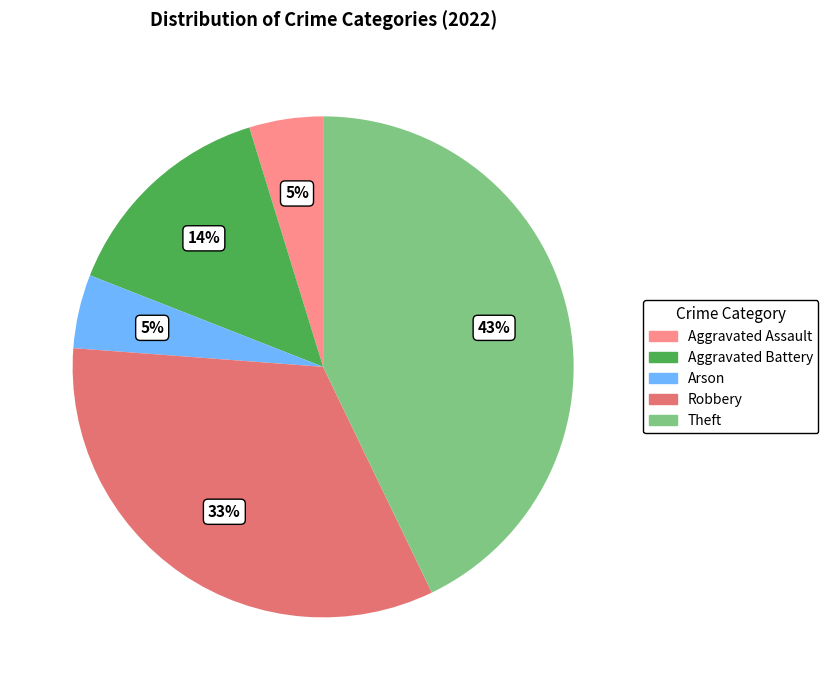

To the nearest percent, what percentage of the pie is Theft?

43%